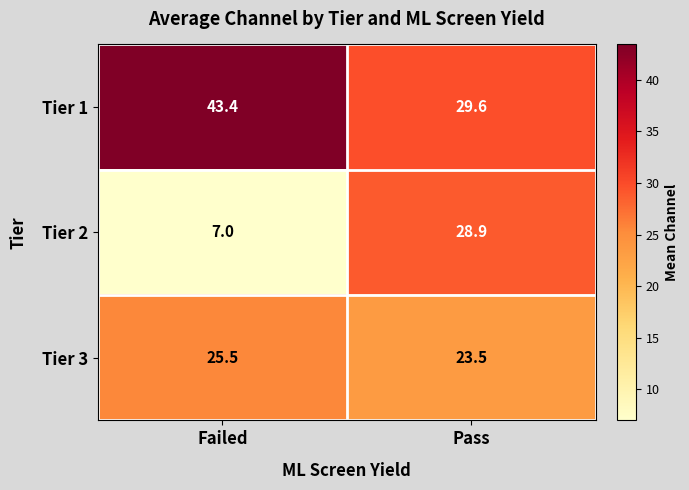

How many values in the Tier 3 series are below 25?

1